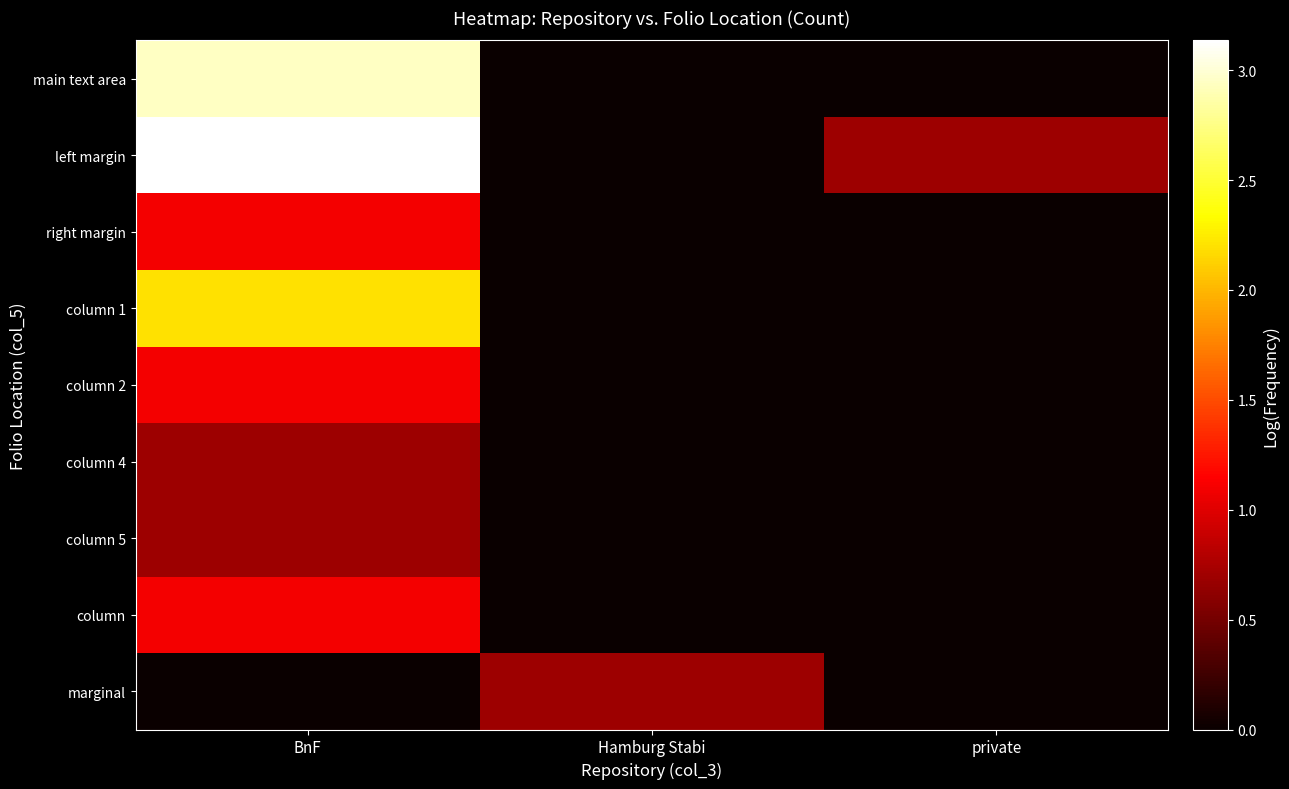

Which series has the largest total across all categories?

left margin